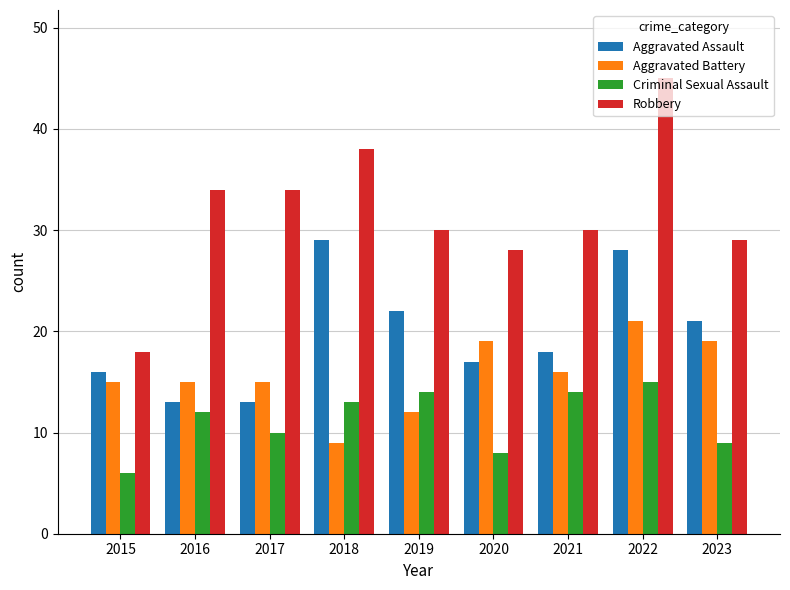

What is the difference between the second highest and minimum values in the Criminal Sexual Assault series?

8